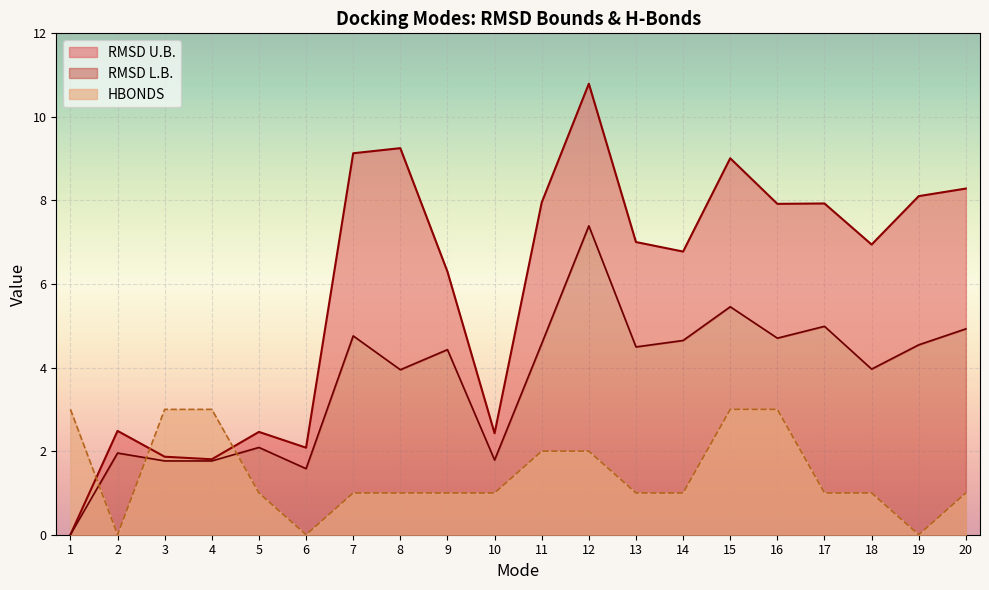

What is the sum of the HBONDS values at 16 and 7?

4